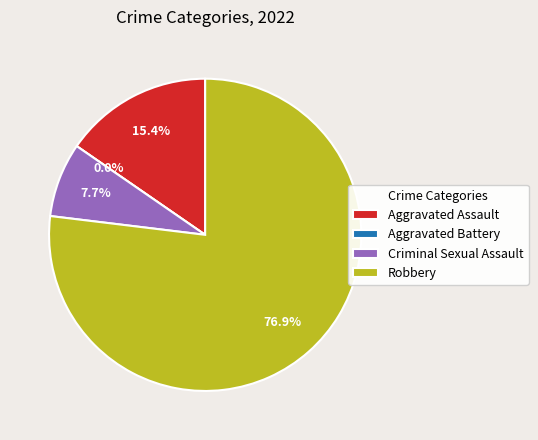

How many segments does this pie chart have?

4